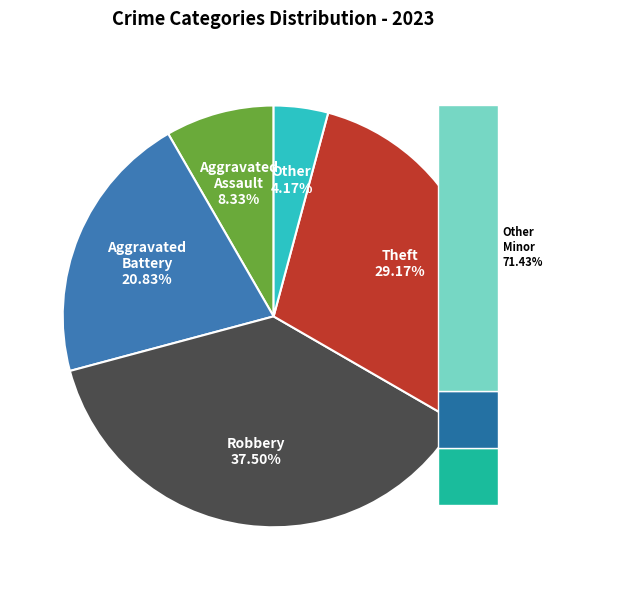

To the nearest percent, what is the combined percentage of Robbery and Theft?

67%